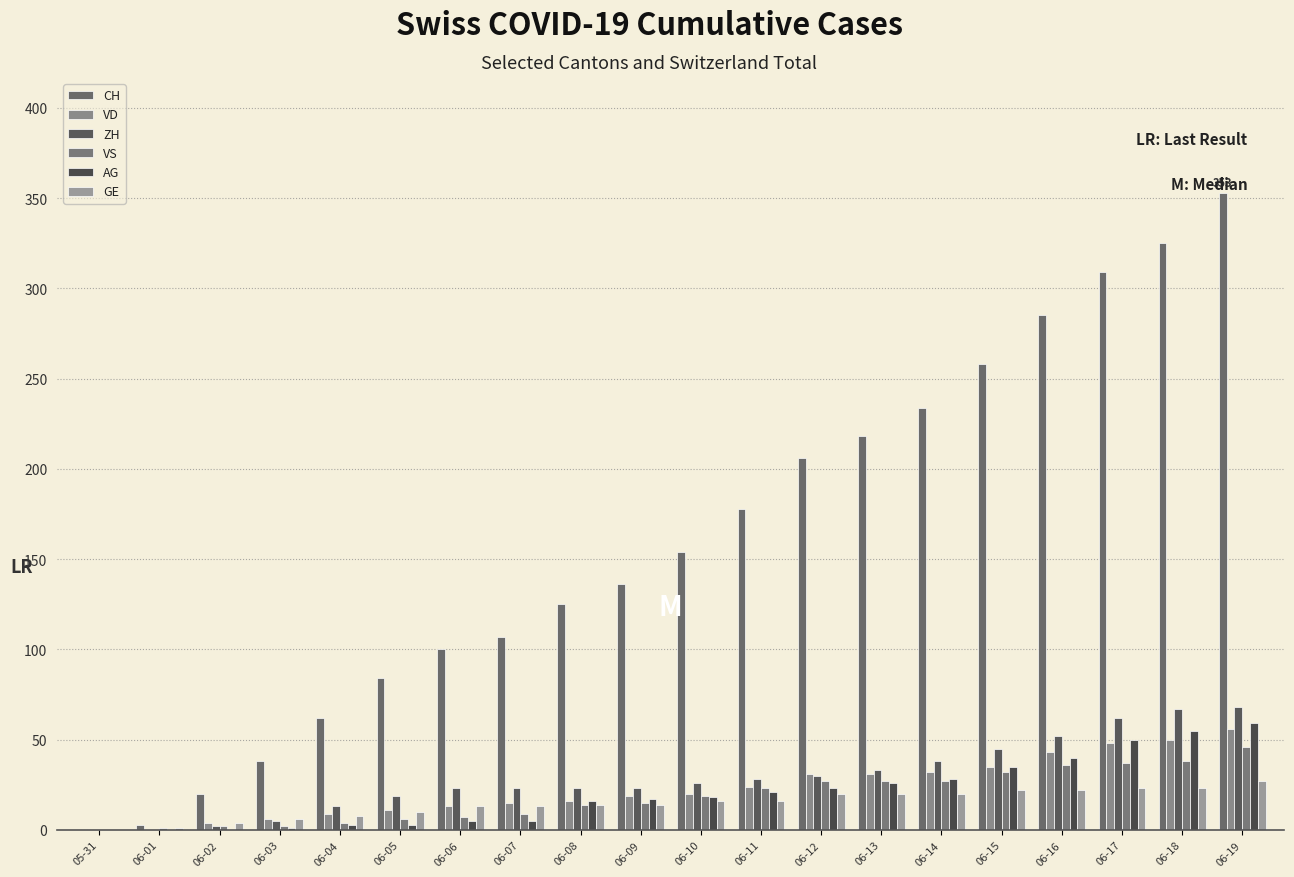

What is the maximum value for GE?

27